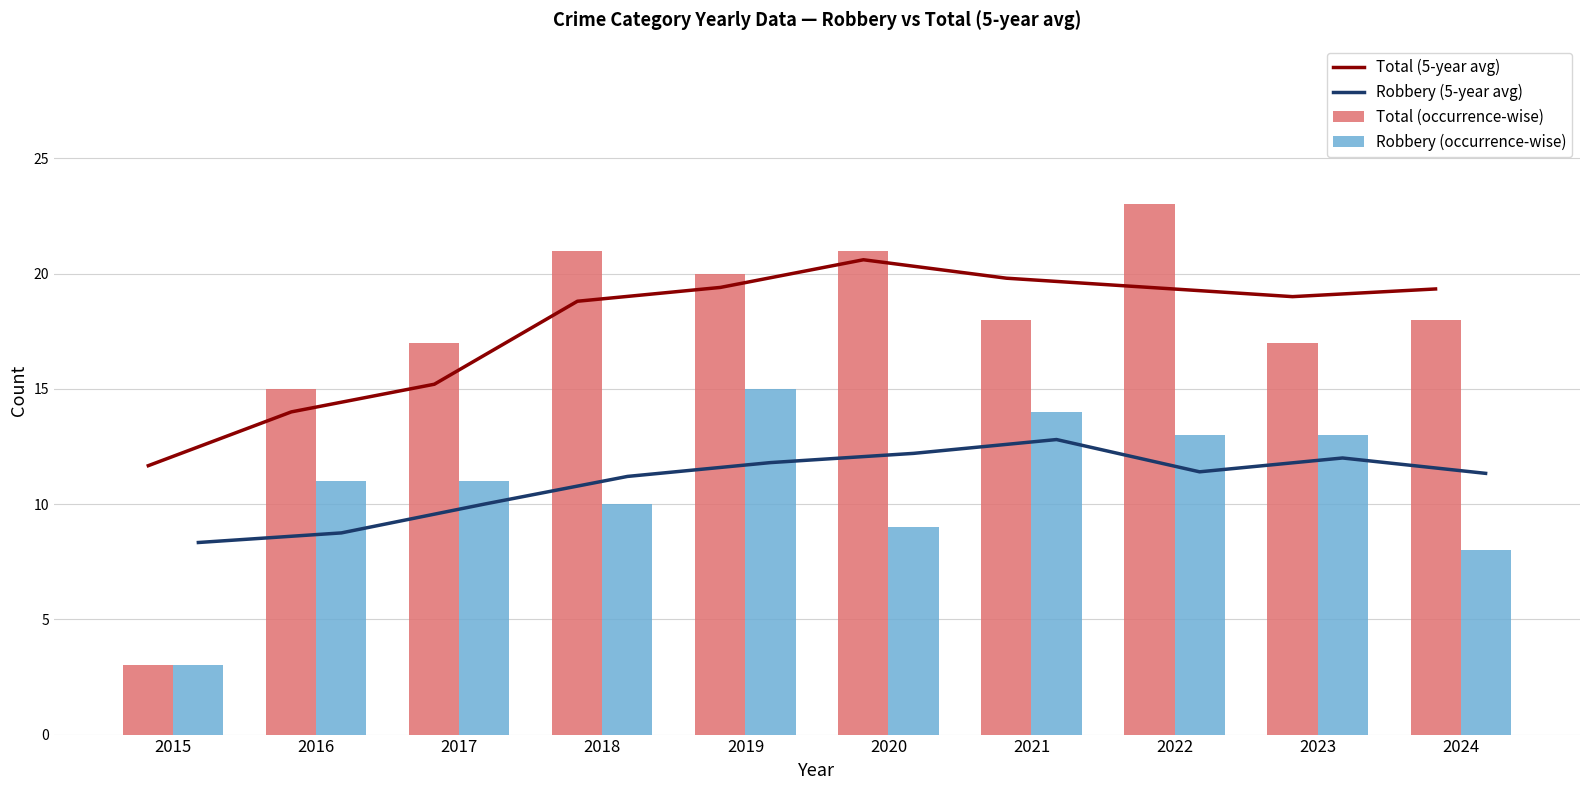

Reading right to left, transcribe all the data shown in this chart.

Total (5-year avg): 19.3	19.0	19.4	19.8	20.6	19.4	18.8	15.2	14.0	11.7
Robbery (5-year avg): 11.3	12.0	11.4	12.8	12.2	11.8	11.2	10.0	8.8	8.3
Total (occurrence-wise): 18.0	17.0	23.0	18.0	21.0	20.0	21.0	17.0	15.0	3.0
Robbery (occurrence-wise): 8.0	13.0	13.0	14.0	9.0	15.0	10.0	11.0	11.0	3.0